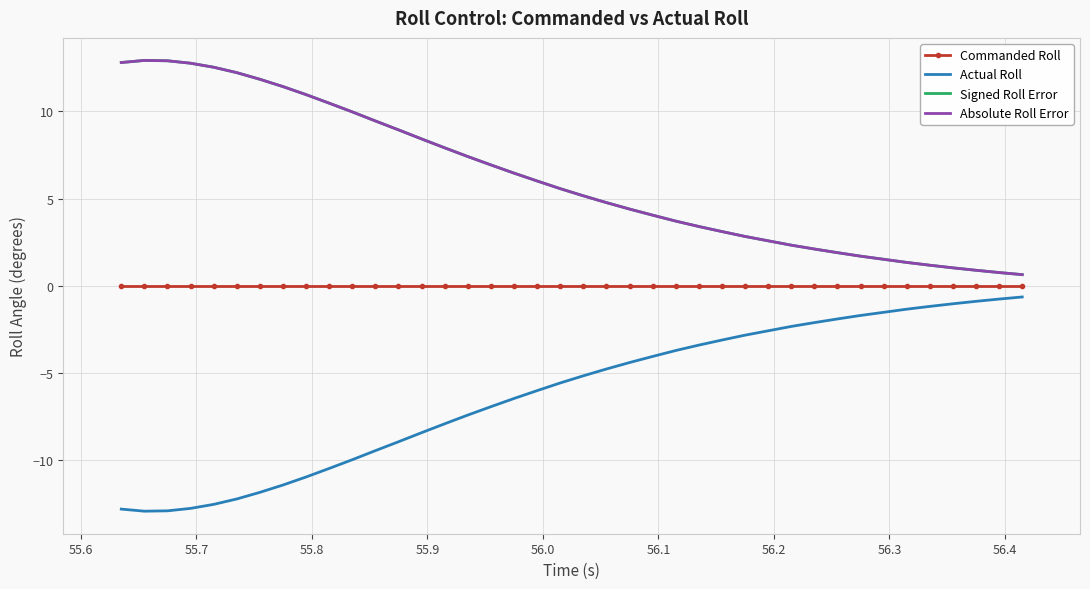

Count the number of categories in the chart.

40